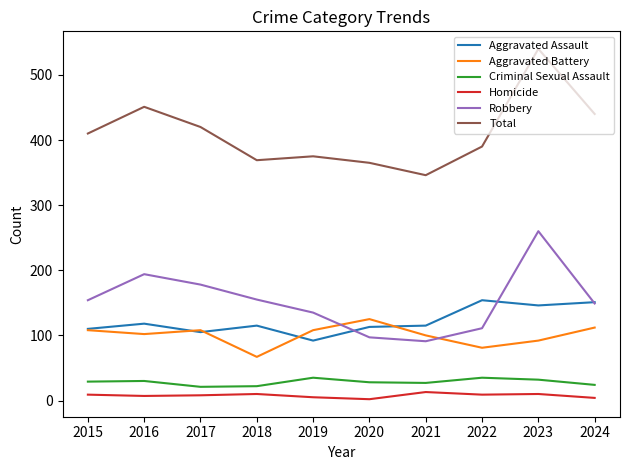

What is the difference between the maximum and second lowest values in the Criminal Sexual Assault series?

13